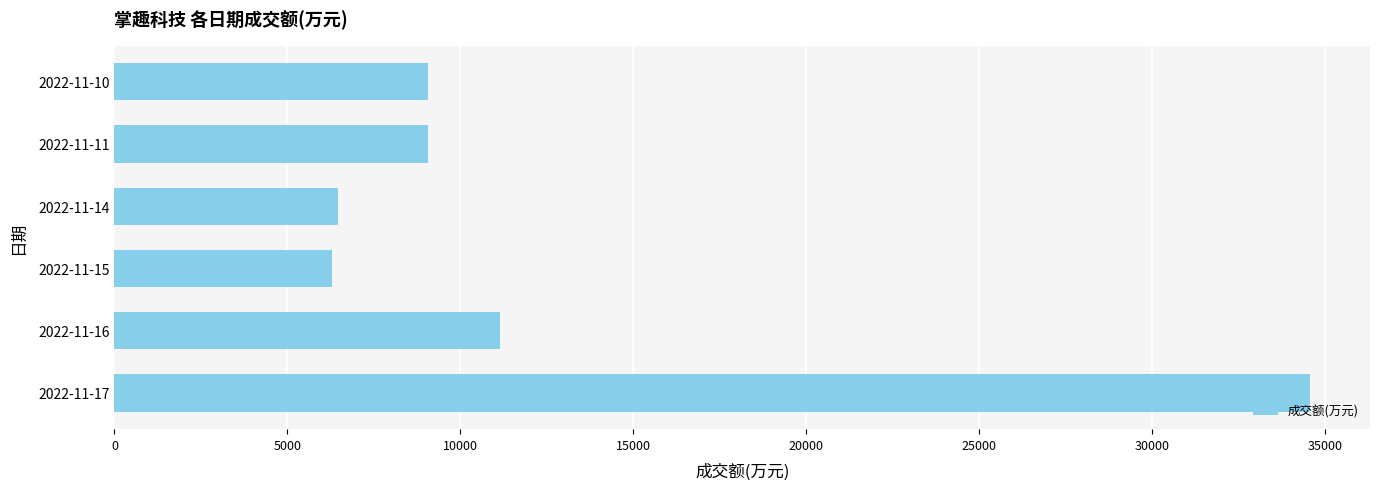

The value at 2022-11-15 is 10764. True or false?

False